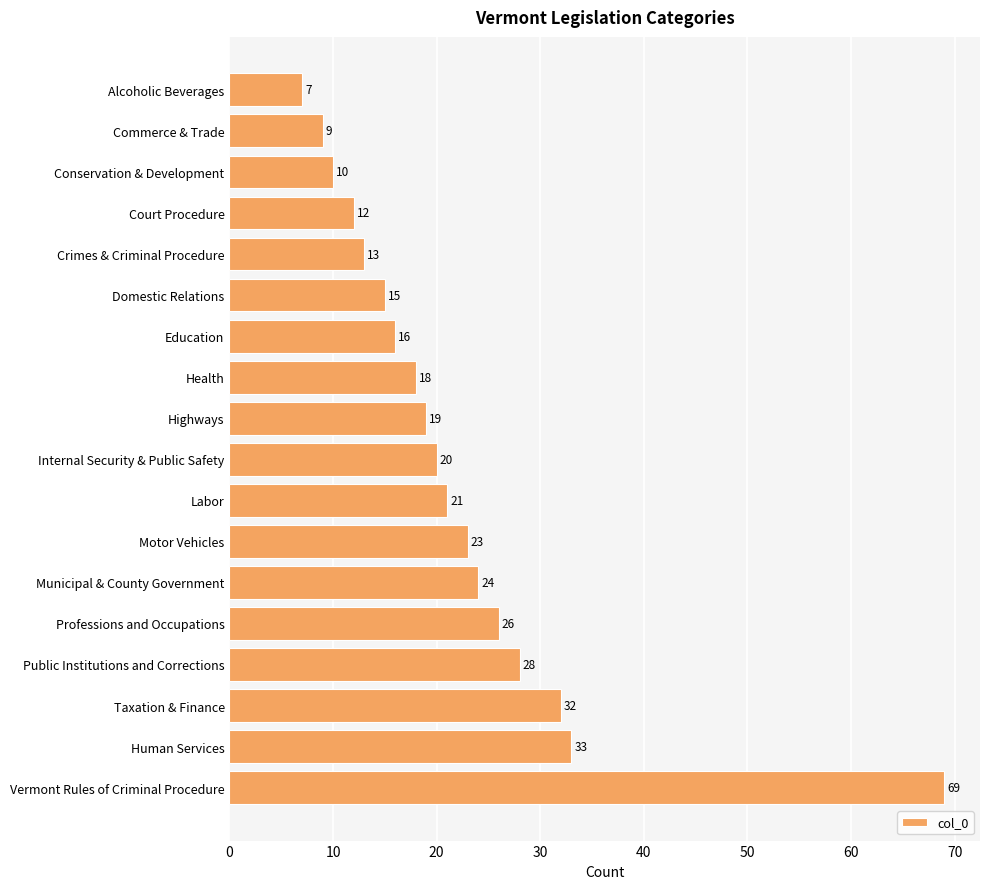

What is the difference between the maximum and minimum values?

62